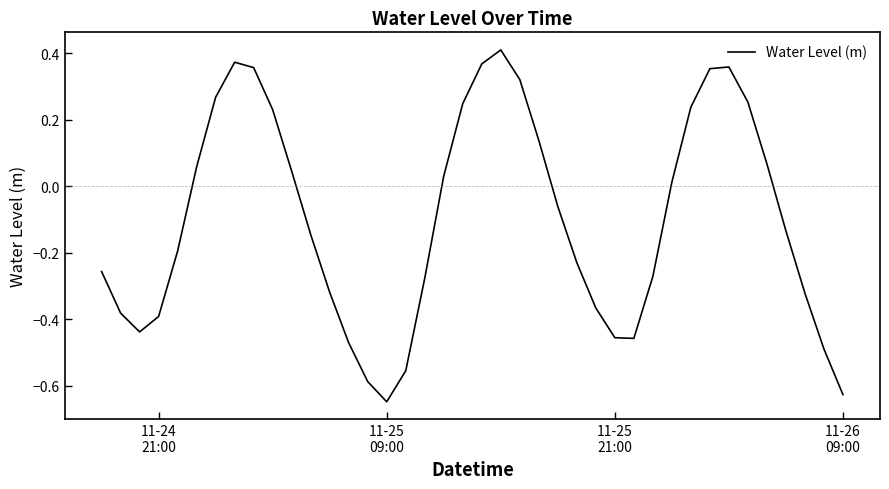

What is the difference between the maximum and minimum values?

1.1